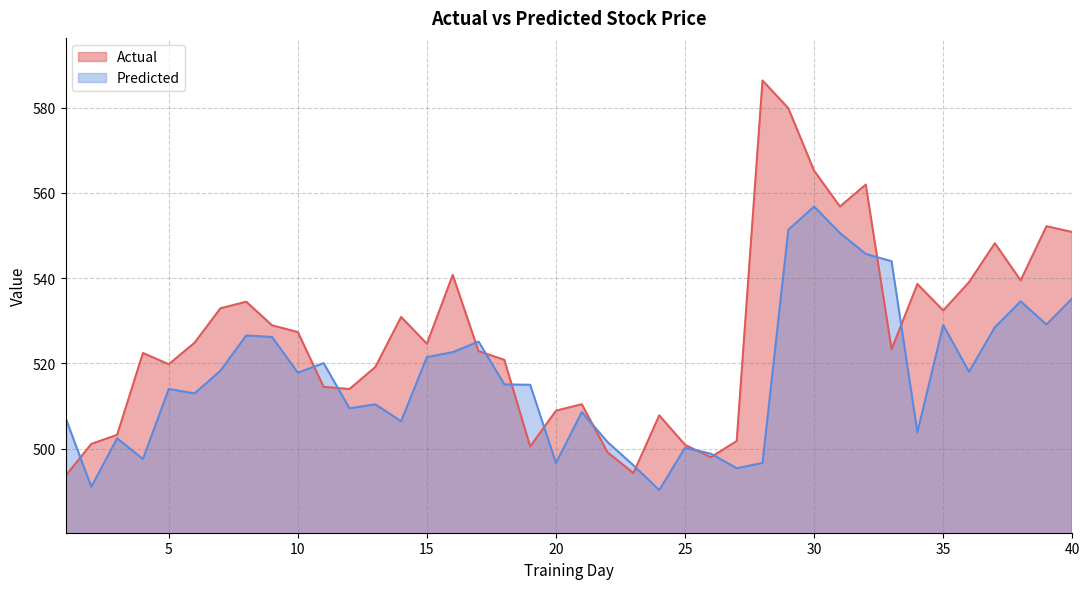

What is the value of the Predicted point at the 32nd from the left?

545.7